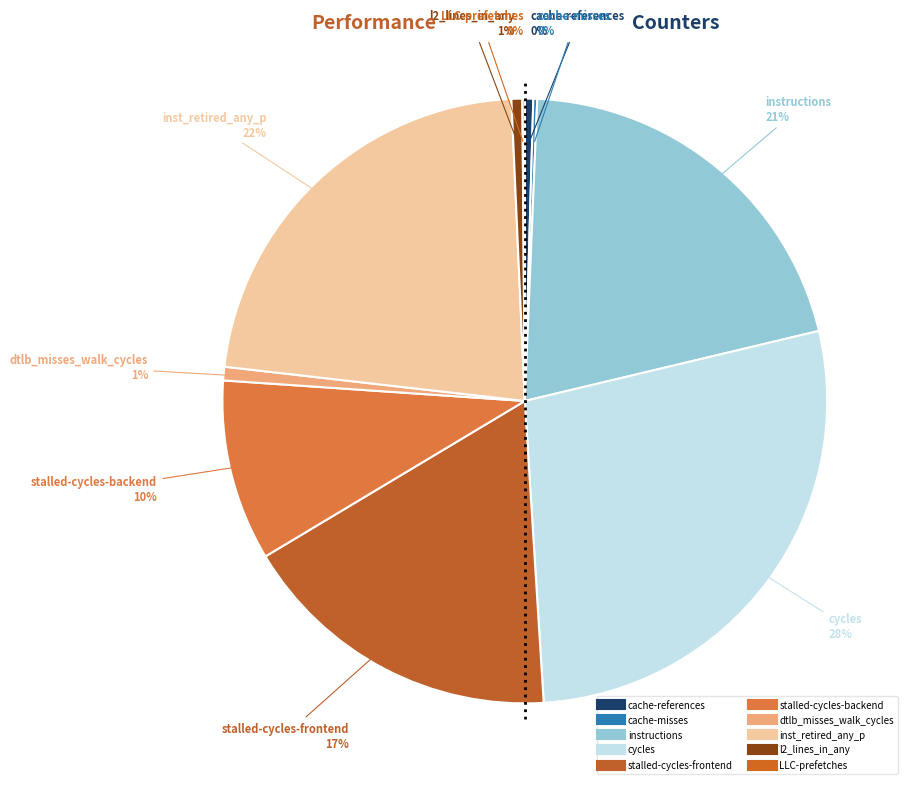

Is there any slice that represents more than half of the pie?

No